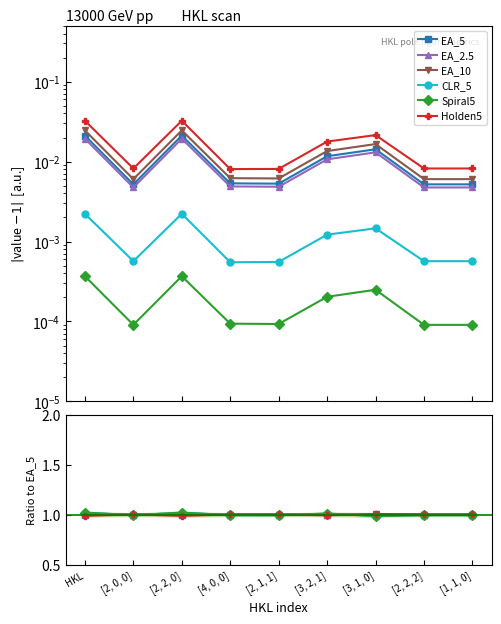

Is it true that Holden5 equals 1.0 at HKL?

True